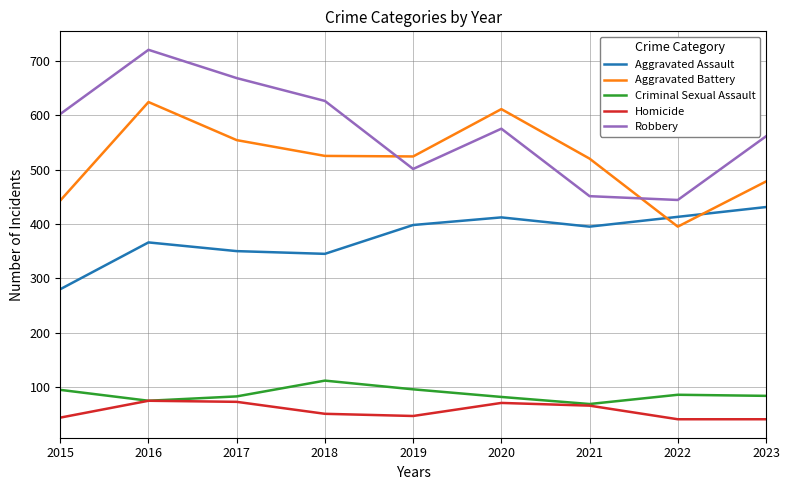

Rank the series at 2015 from highest to lowest value.

Robbery, Aggravated Battery, Aggravated Assault, Criminal Sexual Assault, Homicide